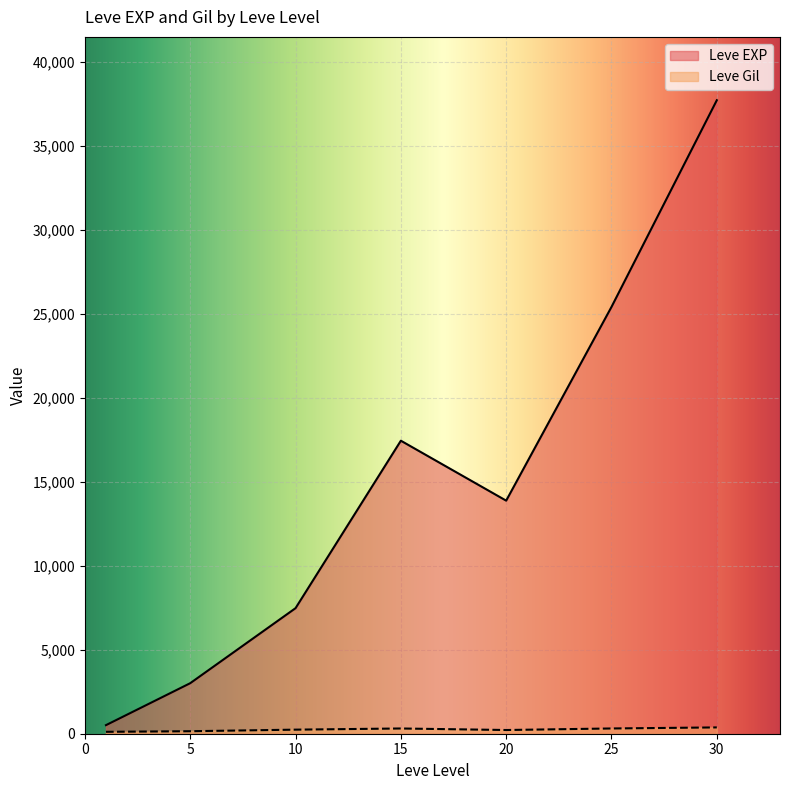

List the series in order of their overall mean, highest first.

Leve EXP, Leve Gil